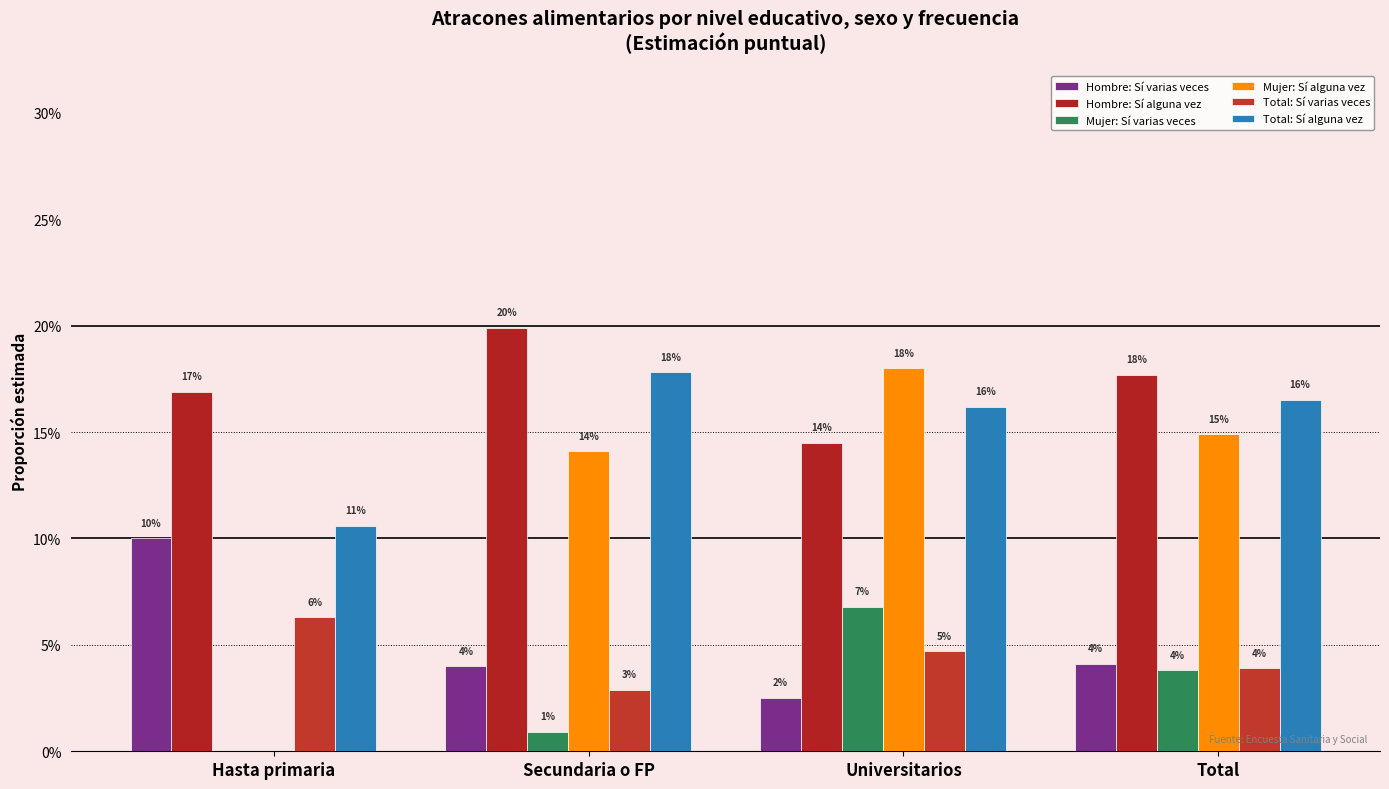

What are all the series names shown in the legend?

Hombre: Sí varias veces, Hombre: Sí alguna vez, Mujer: Sí varias veces, Mujer: Sí alguna vez, Total: Sí varias veces, Total: Sí alguna vez